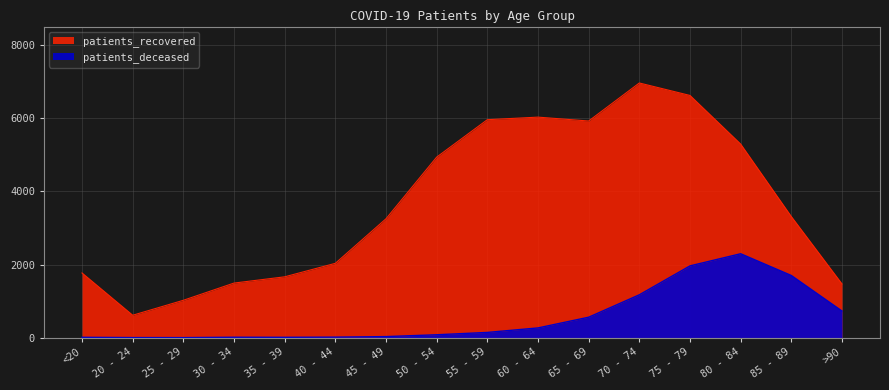

What is the greatest value displayed?

6967